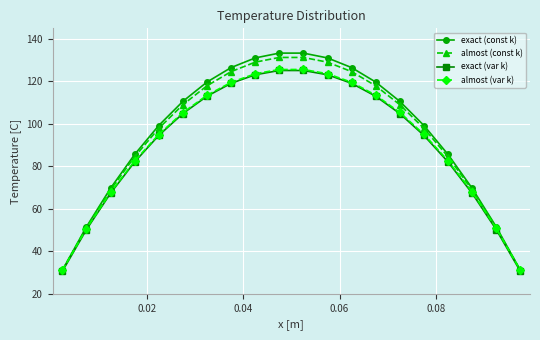

What is the value of the almost (var k) point at the 10th from the left?

125.6